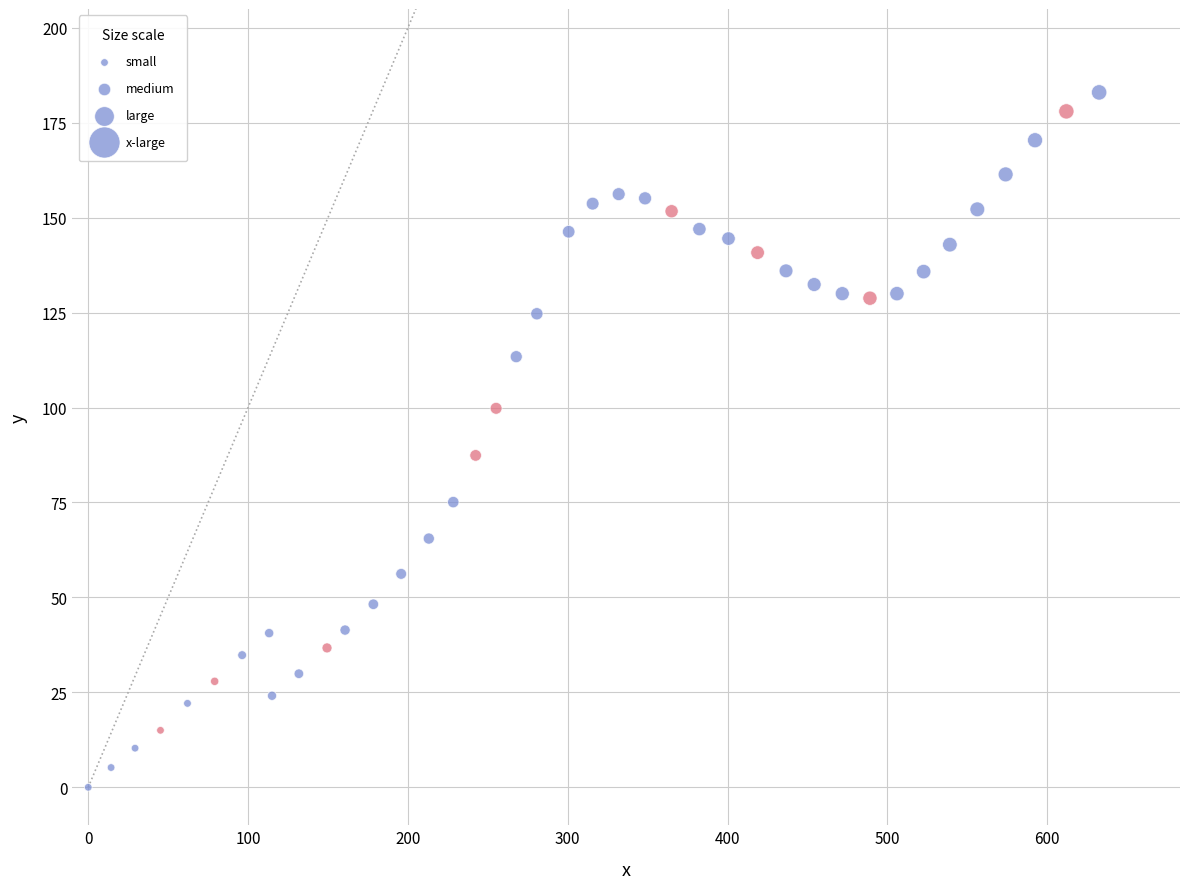

What is the range of X values (max minus min)?

632.5